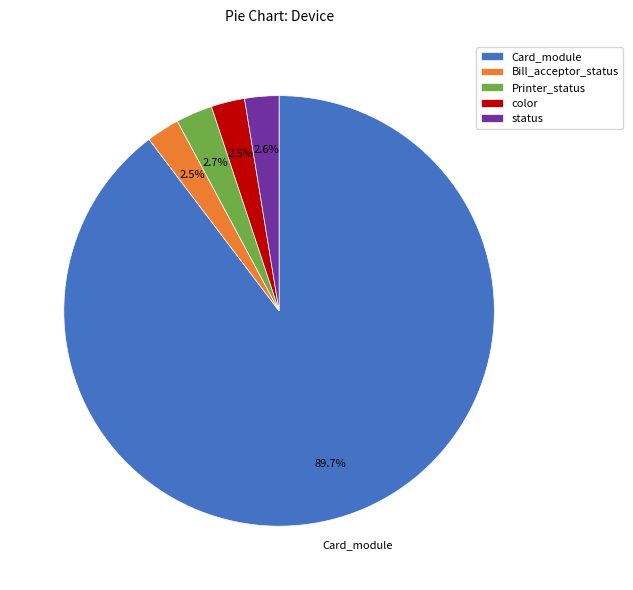

Count the number of slices in the pie.

5